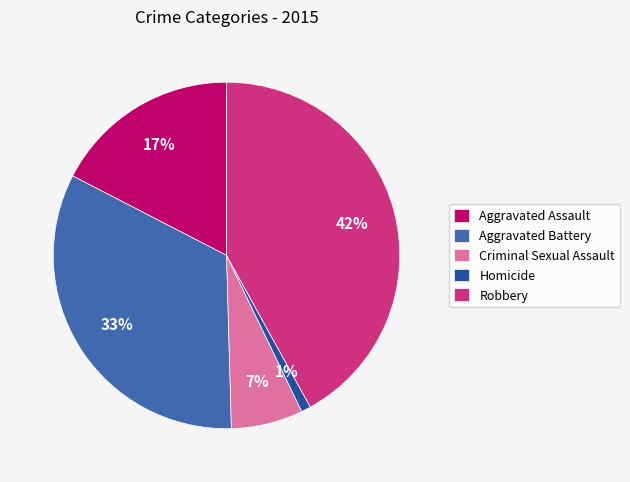

Approximately how many times larger is the value at Aggravated Battery compared to Aggravated Assault?

1.9